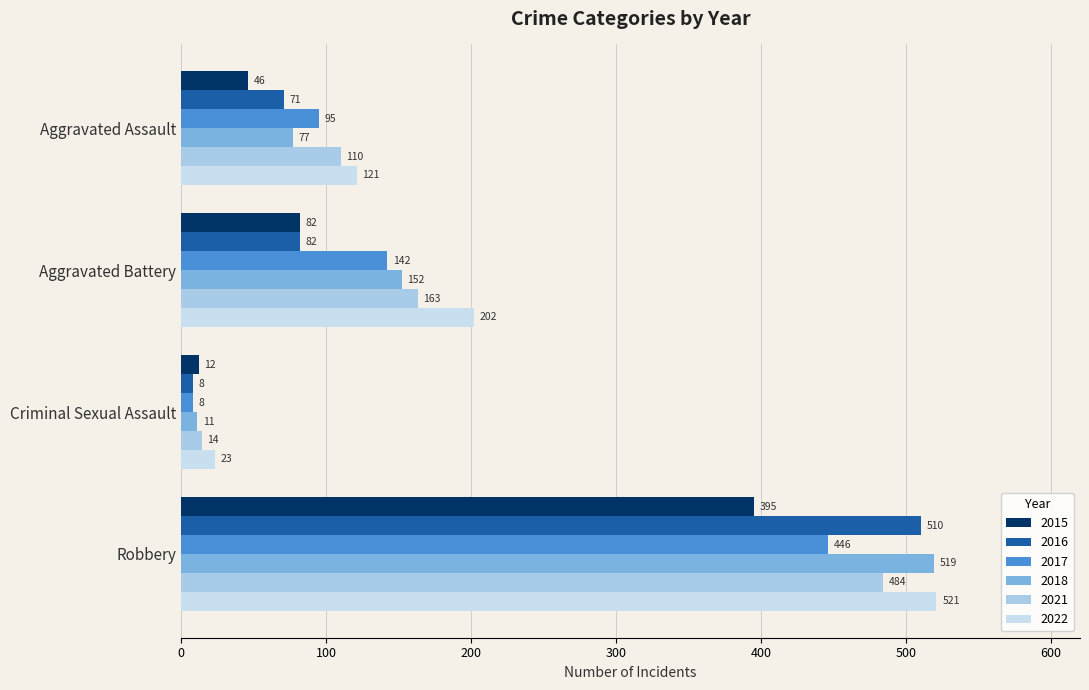

What is the difference between the second highest and minimum values in the 2017 series?

134